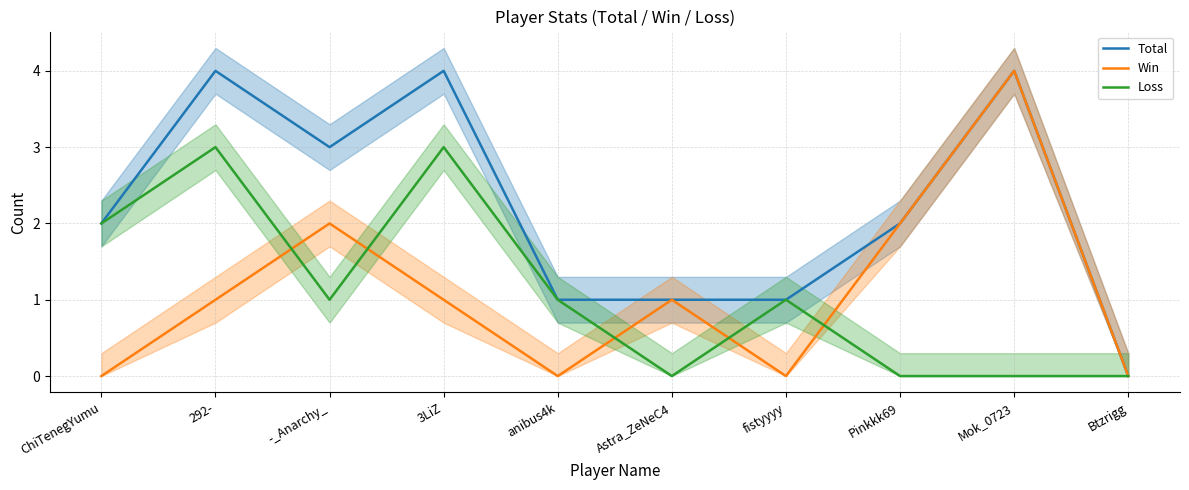

How many intersections are there between Win and Loss?

5